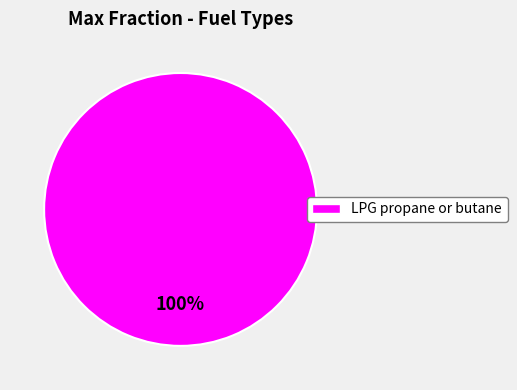

Is it true that LPG propane or butane is 93% of the pie?

False